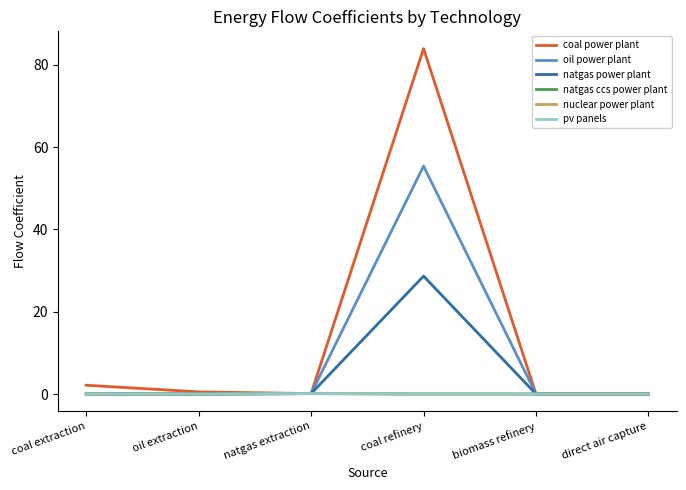

Where is the first local maximum for coal power plant?

coal refinery